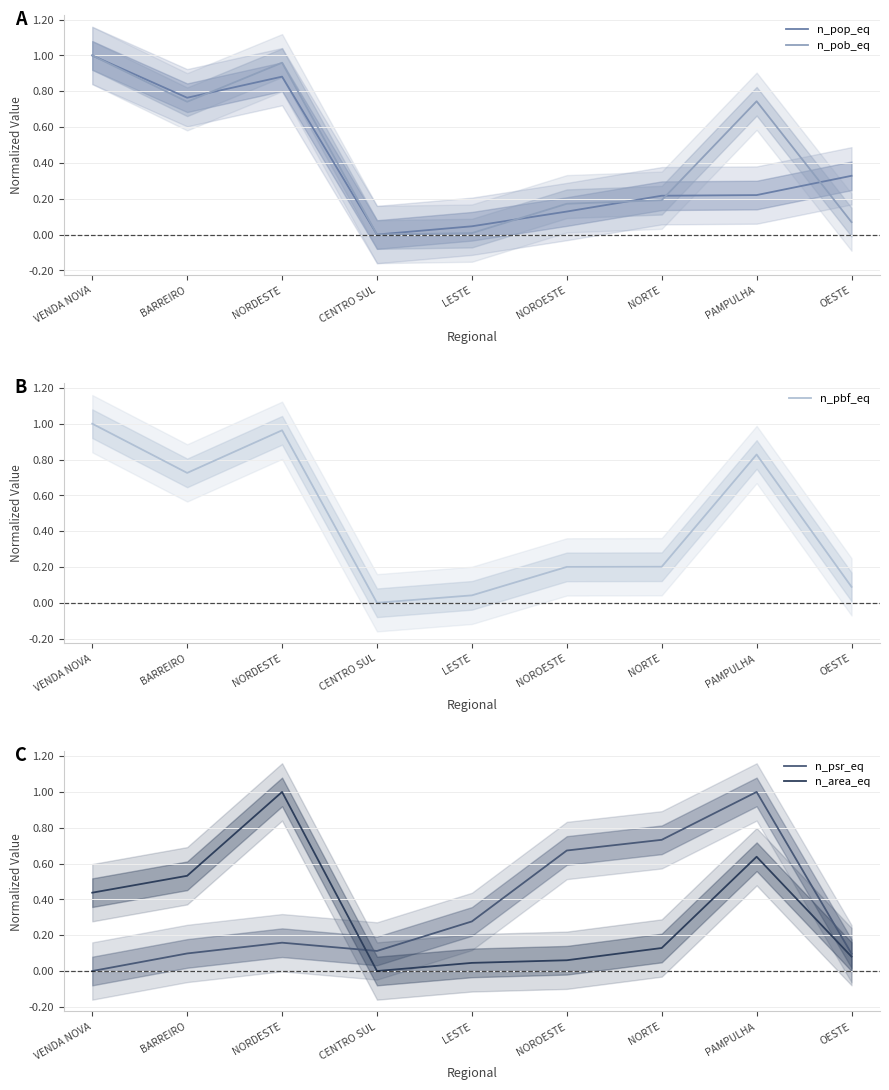

Reading right to left, list all the values displayed in this chart.

n_pop_eq: OESTE=0.3	PAMPULHA=0.2	NORTE=0.2	NOROESTE=0.1	LESTE=0.0	CENTRO SUL=0.0	NORDESTE=0.9	BARREIRO=0.8	VENDA NOVA=1.0
n_pob_eq: OESTE=0.1	PAMPULHA=0.7	NORTE=0.2	NOROESTE=0.2	LESTE=0.0	CENTRO SUL=0.0	NORDESTE=1.0	BARREIRO=0.7	VENDA NOVA=1.0
n_pbf_eq: OESTE=0.1	PAMPULHA=0.8	NORTE=0.2	NOROESTE=0.2	LESTE=0.0	CENTRO SUL=0.0	NORDESTE=1.0	BARREIRO=0.7	VENDA NOVA=1.0
n_psr_eq: OESTE=0.1	PAMPULHA=1.0	NORTE=0.7	NOROESTE=0.7	LESTE=0.3	CENTRO SUL=0.1	NORDESTE=0.2	BARREIRO=0.1	VENDA NOVA=0.0
n_area_eq: OESTE=0.1	PAMPULHA=0.6	NORTE=0.1	NOROESTE=0.1	LESTE=0.0	CENTRO SUL=0.0	NORDESTE=1.0	BARREIRO=0.5	VENDA NOVA=0.4